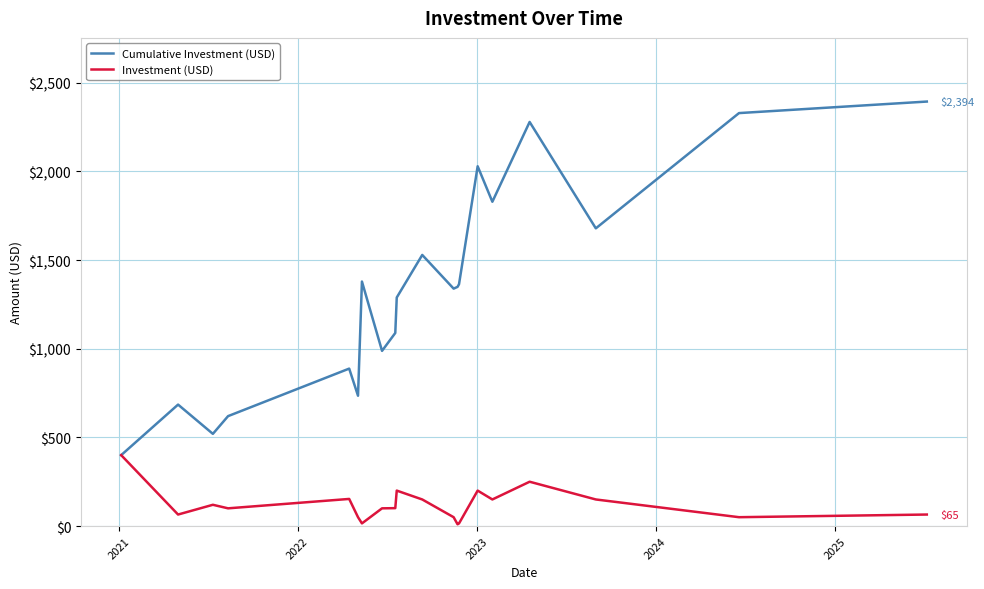

List the series in order of their peak value, highest first.

Cumulative Investment (USD), Investment (USD)